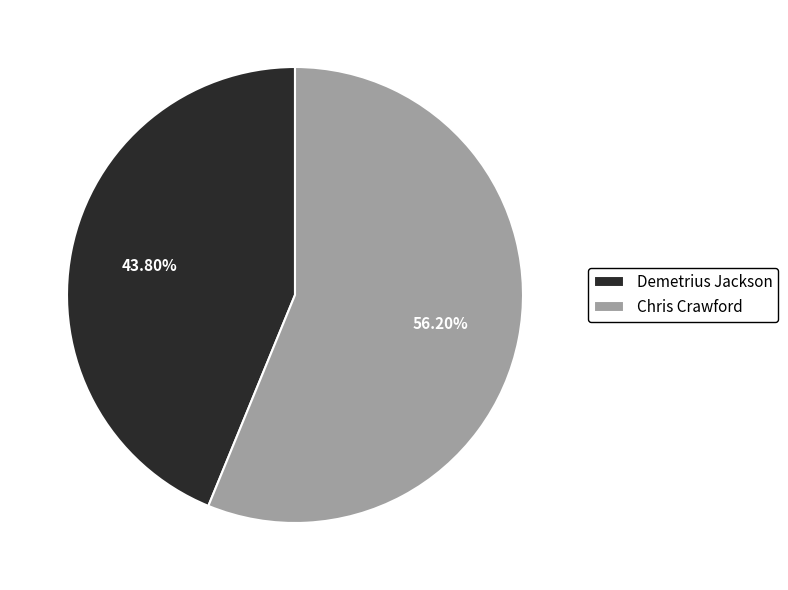

How many slices are in this pie chart?

2